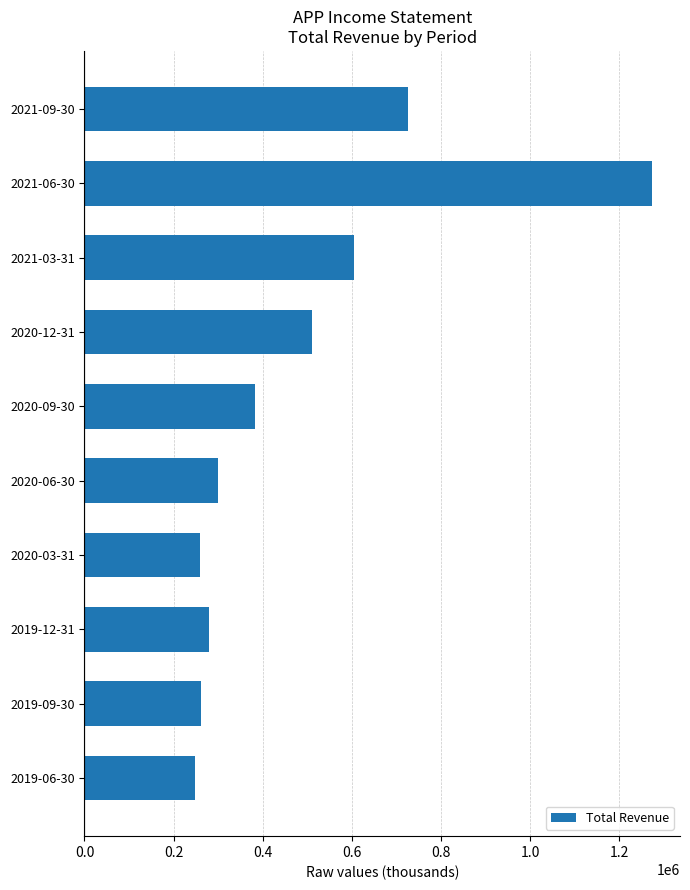

How many data points are less than 381700?

5